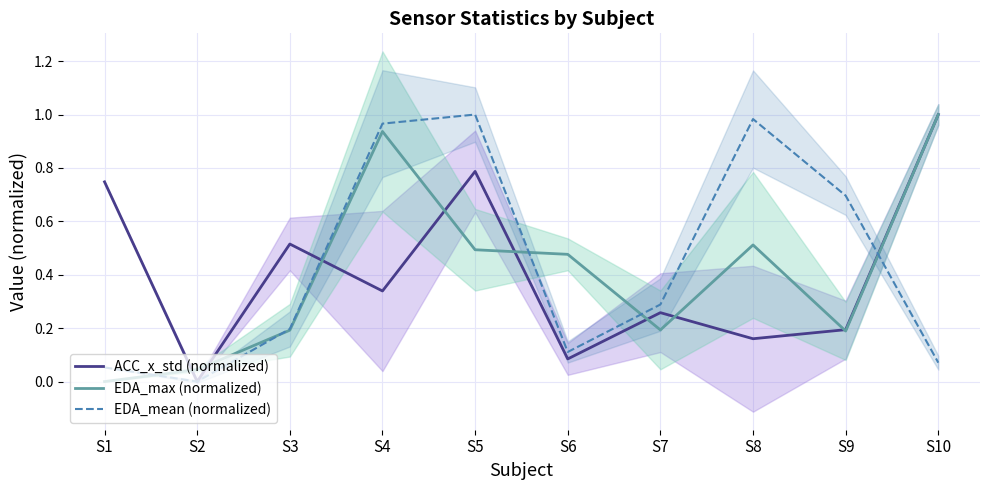

How many distinct data groups are displayed?

3